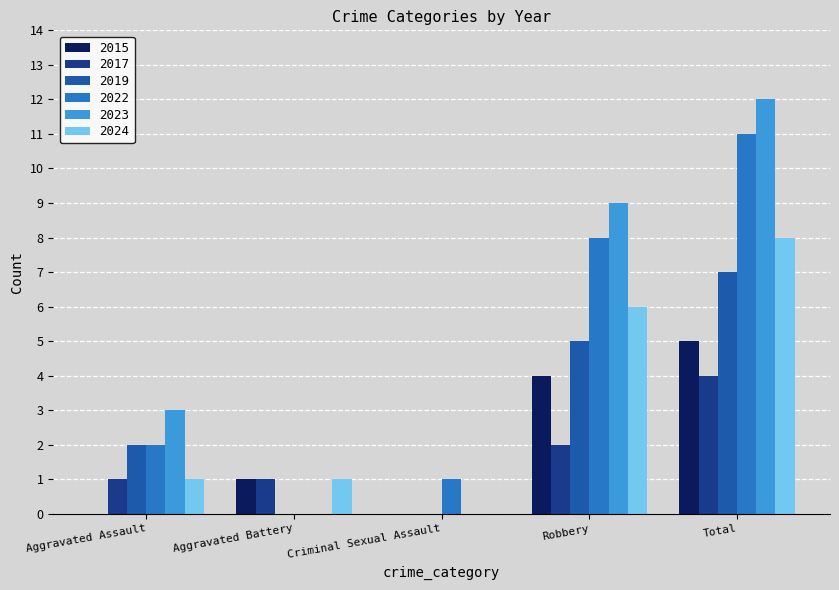

What is the highest value of the 2015 series?

5